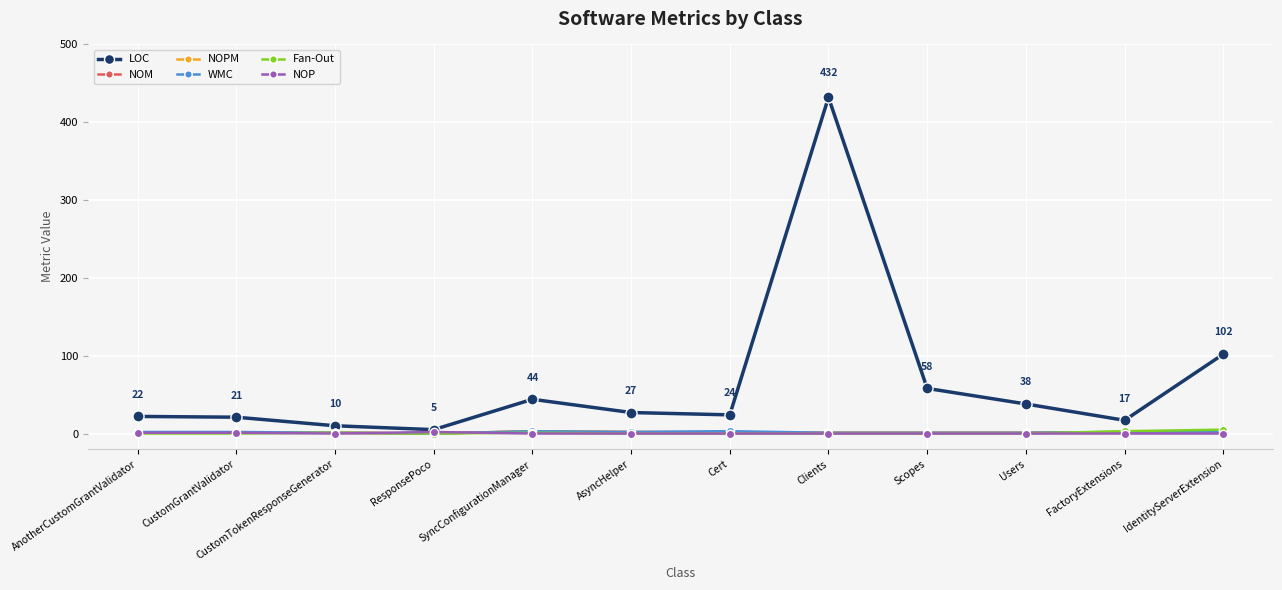

The LOC series shows 17 at FactoryExtensions. True or false?

True